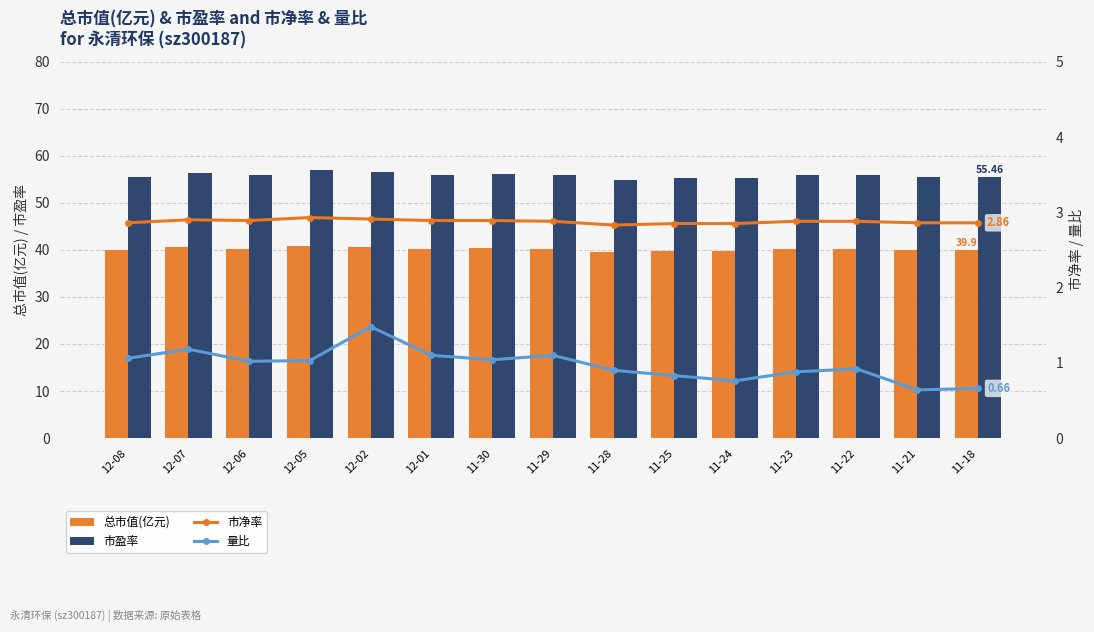

What is the label of the 14th bar from the left?

11-21